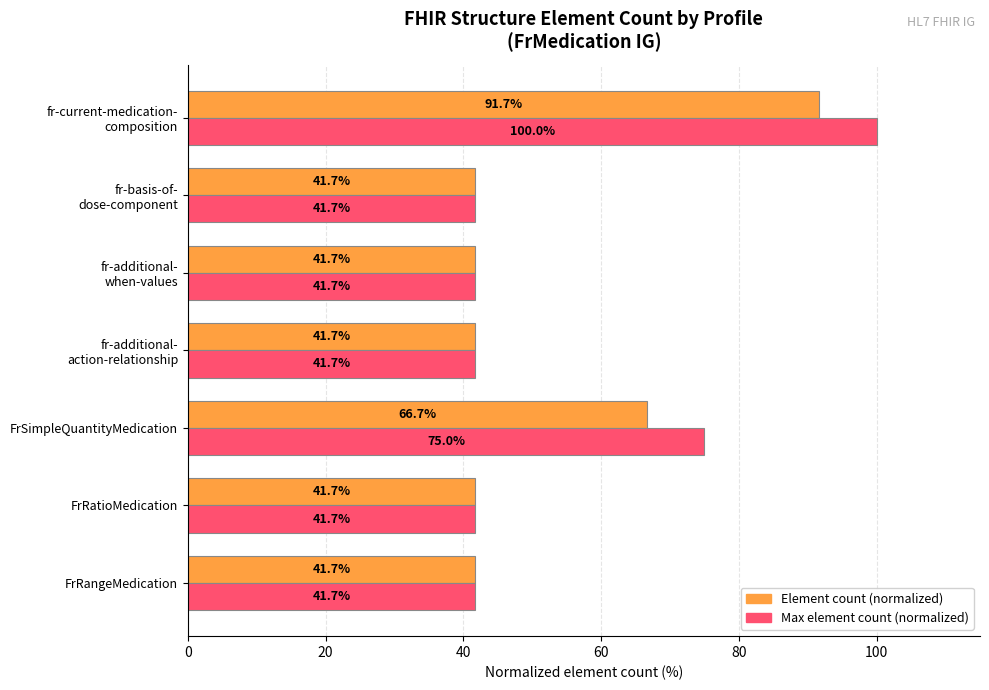

Which series has the largest range (max minus min)?

Max element count (normalized)